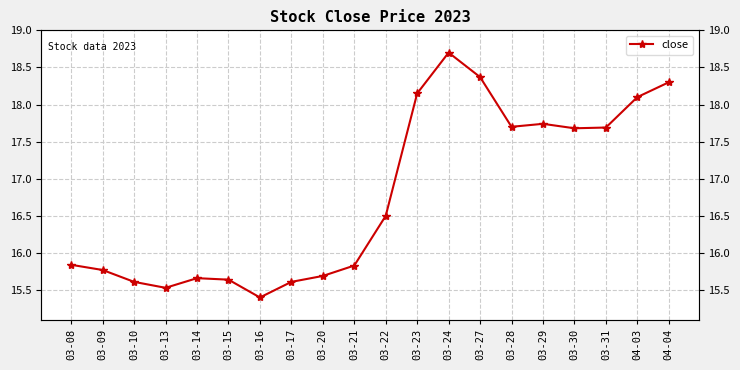

Reading left to right, list all the values displayed in this chart.

03-08=15.8	03-09=15.8	03-10=15.6	03-13=15.5	03-14=15.7	03-15=15.6	03-16=15.4	03-17=15.6	03-20=15.7	03-21=15.8	03-22=16.5	03-23=18.1	03-24=18.7	03-27=18.4	03-28=17.7	03-29=17.7	03-30=17.7	03-31=17.7	04-03=18.1	04-04=18.3